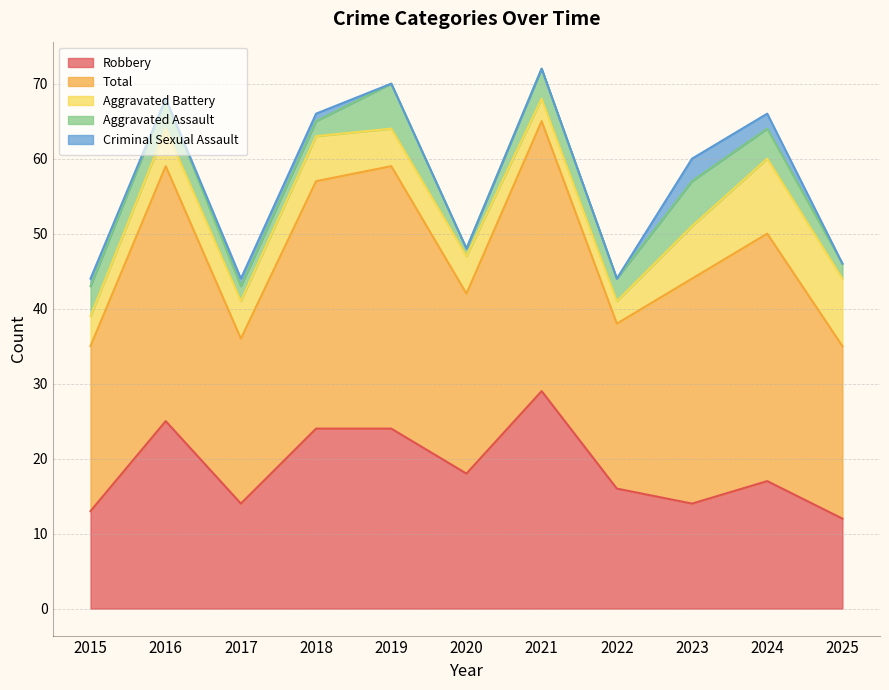

List the labels in order of Total value, largest first.

2021, 2019, 2016, 2018, 2024, 2023, 2020, 2025, 2015, 2017, 2022